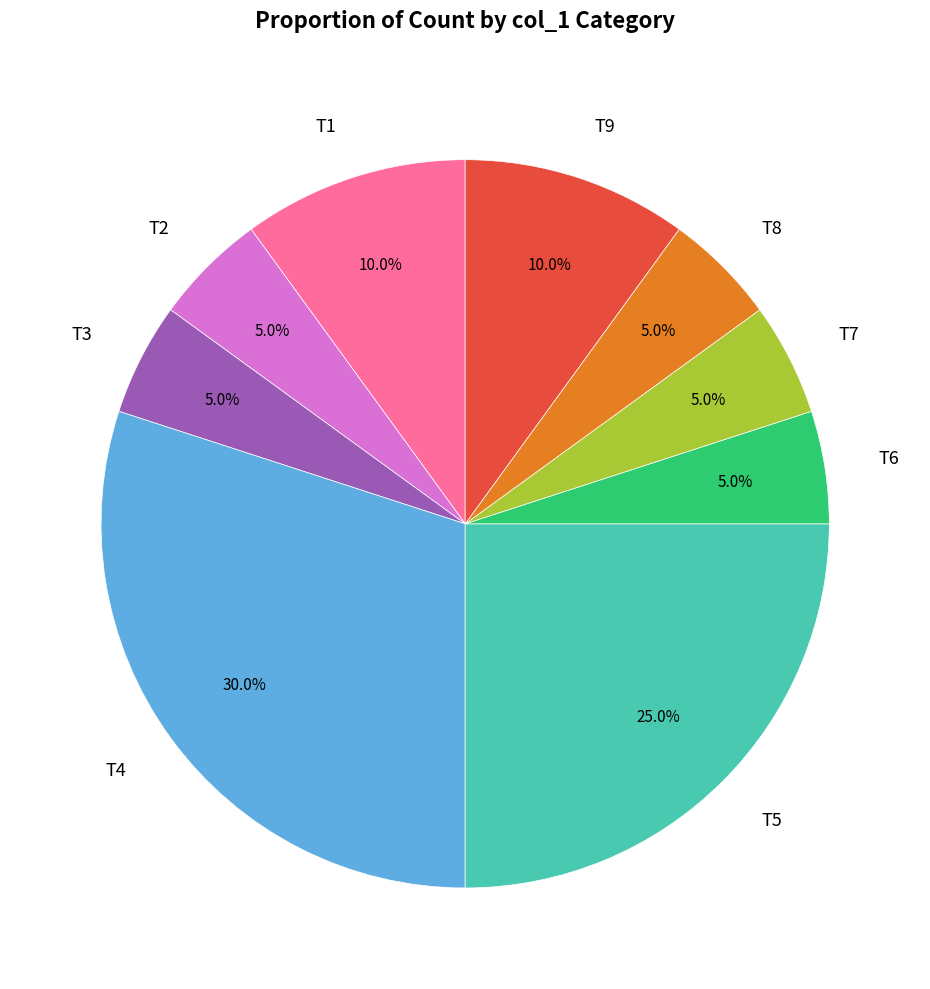

What percentage do T8 and T9 together represent?

15.0%